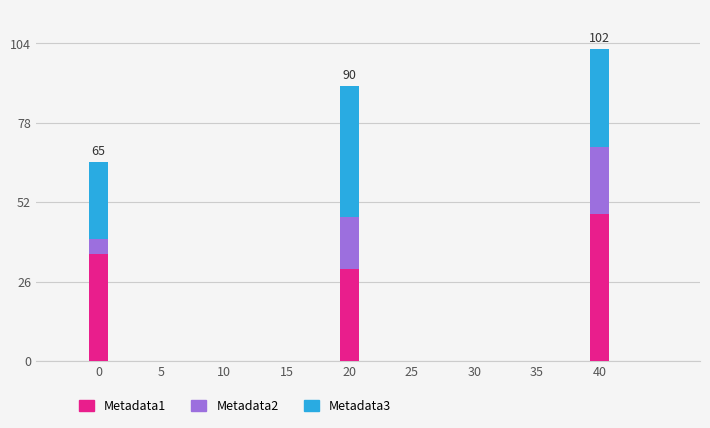

What is the sum of the Metadata1 values at 0 and 20?

65